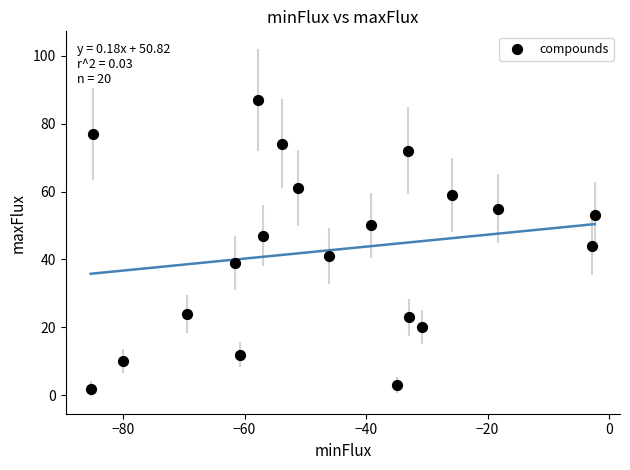

What is the range of Y values (max minus min)?

85